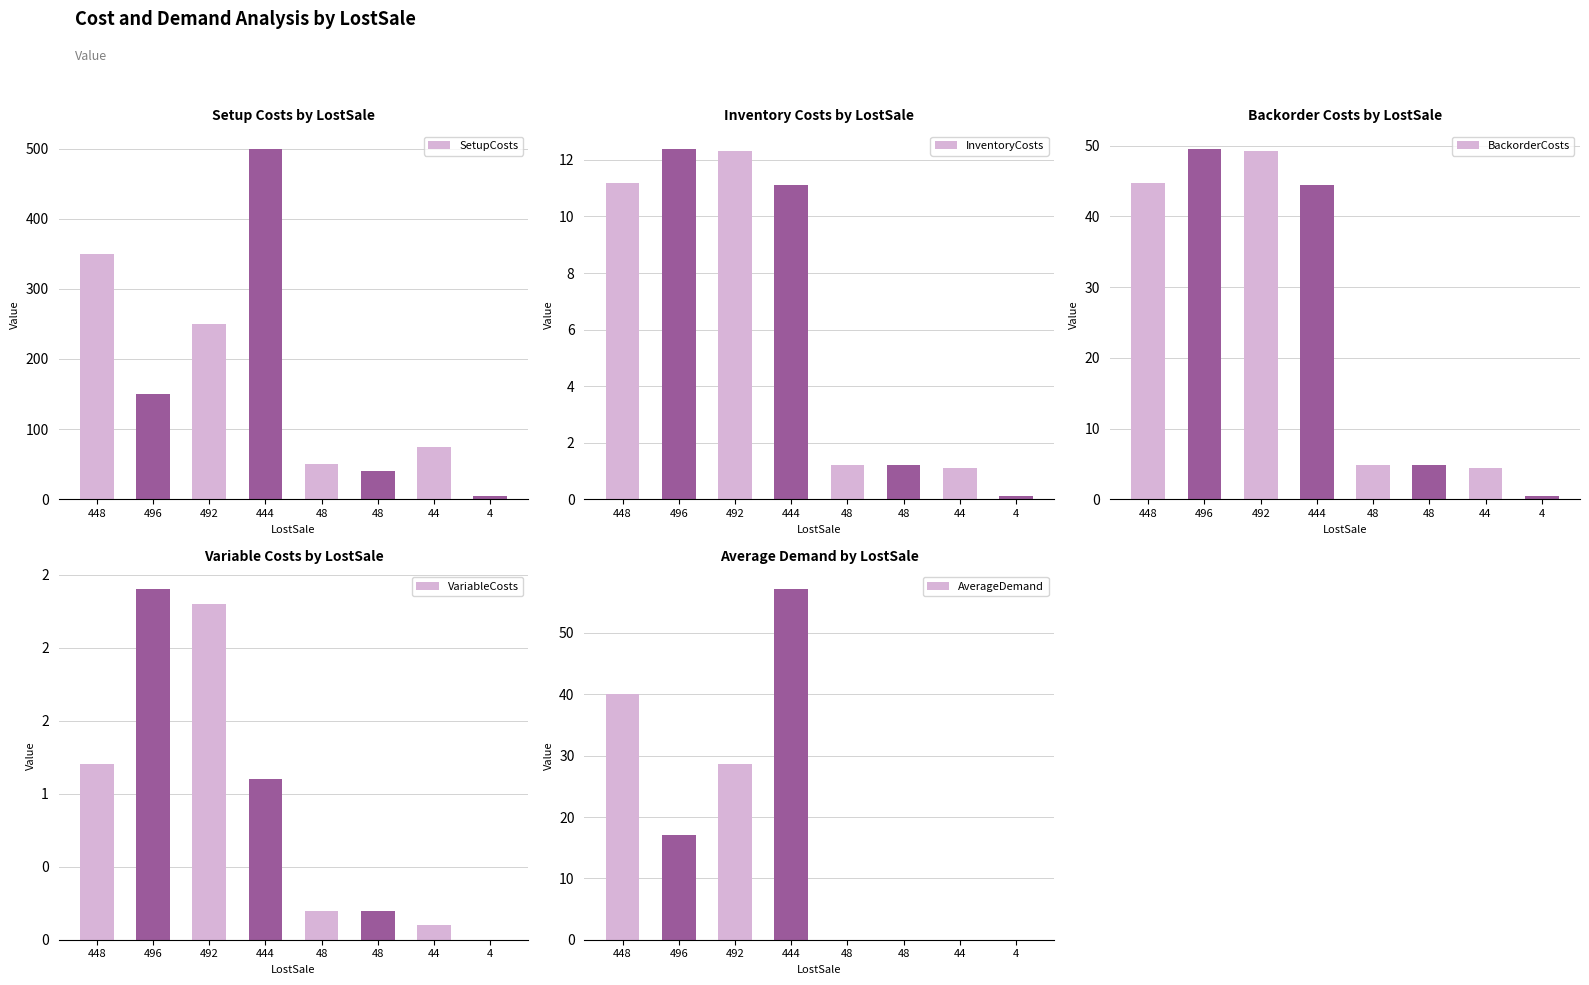

Are the bars grouped side by side (vs. stacked)?

Yes